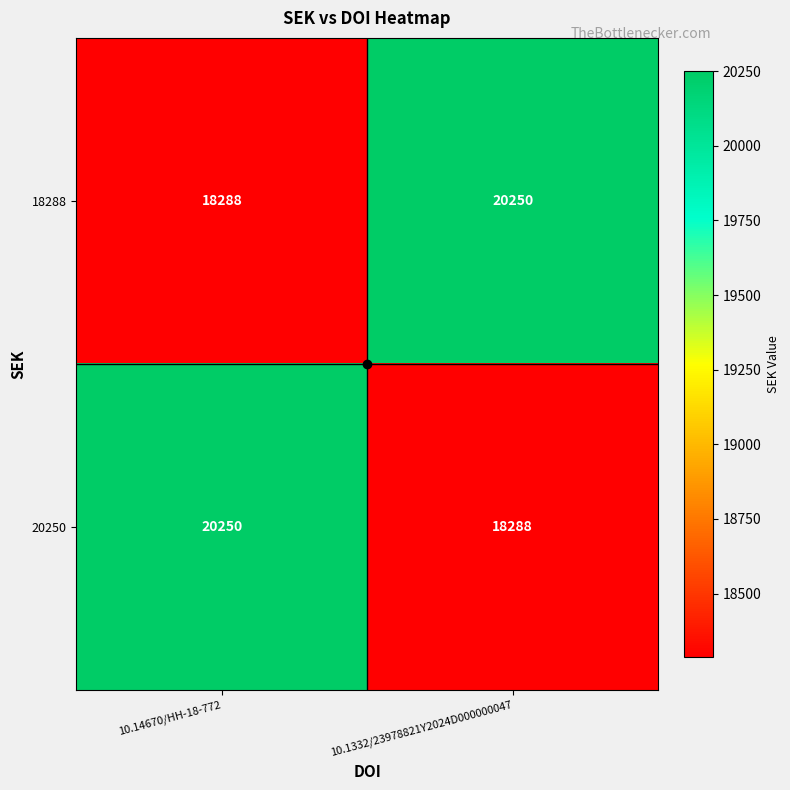

What is the difference between the highest and lowest values at 10.1332/23978821Y2024D000000047?

1962